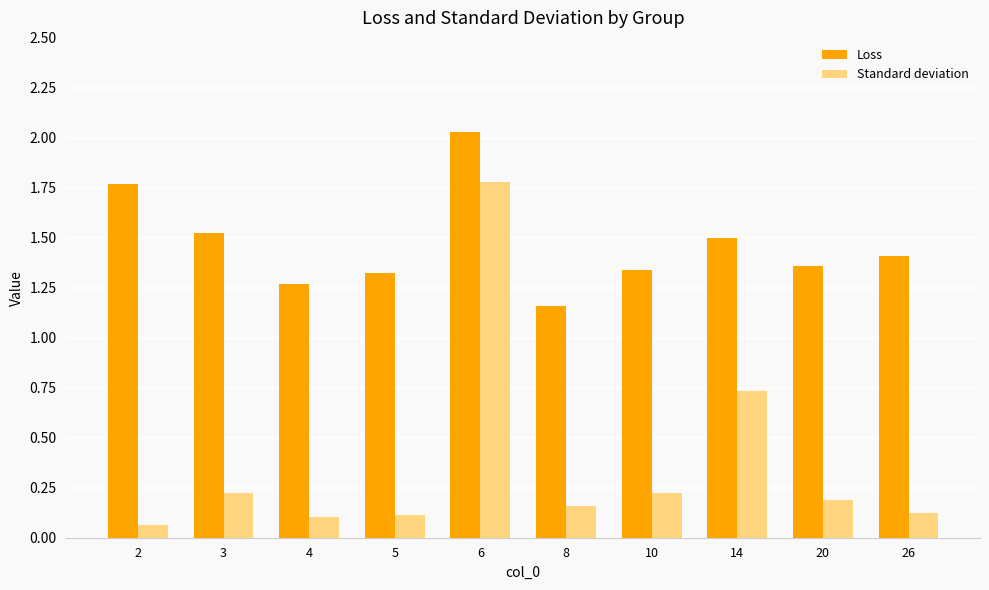

List the series in order of their peak value, lowest first.

Standard deviation, Loss